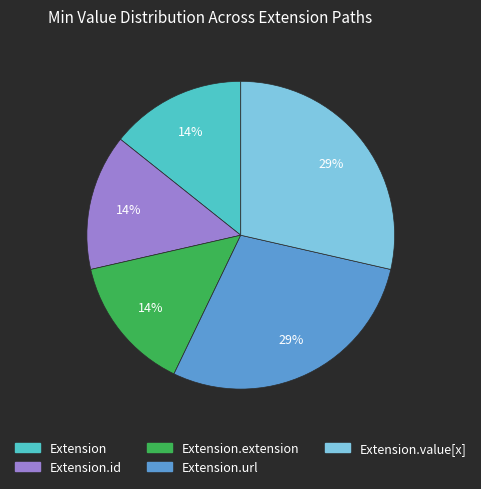

Count the number of slices in the pie.

5